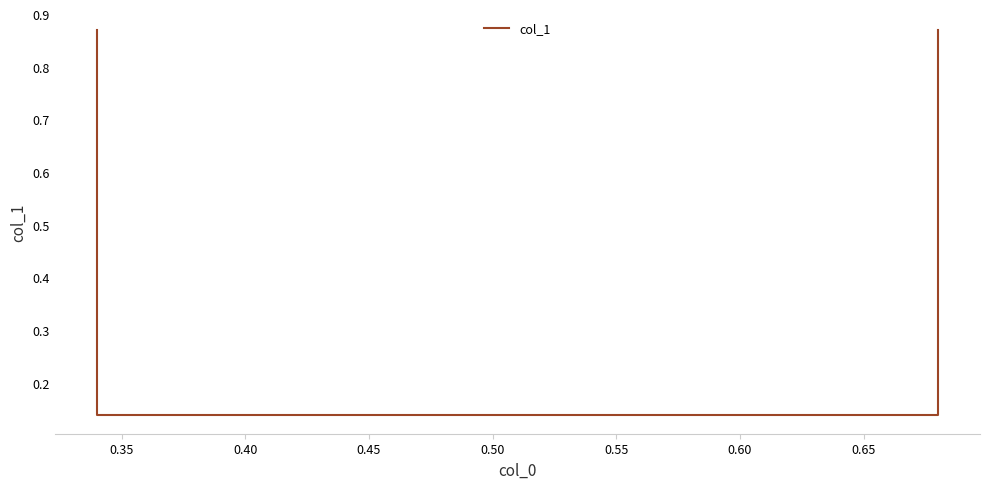

What is the value of the 1st point from the left?

0.9